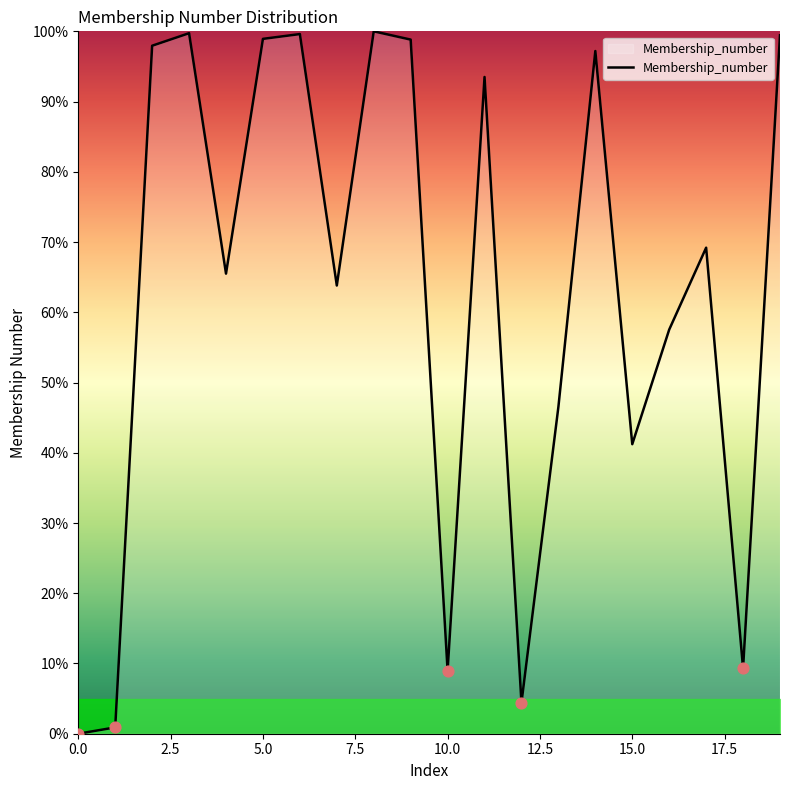

What is the maximum value shown in the chart?

100.0